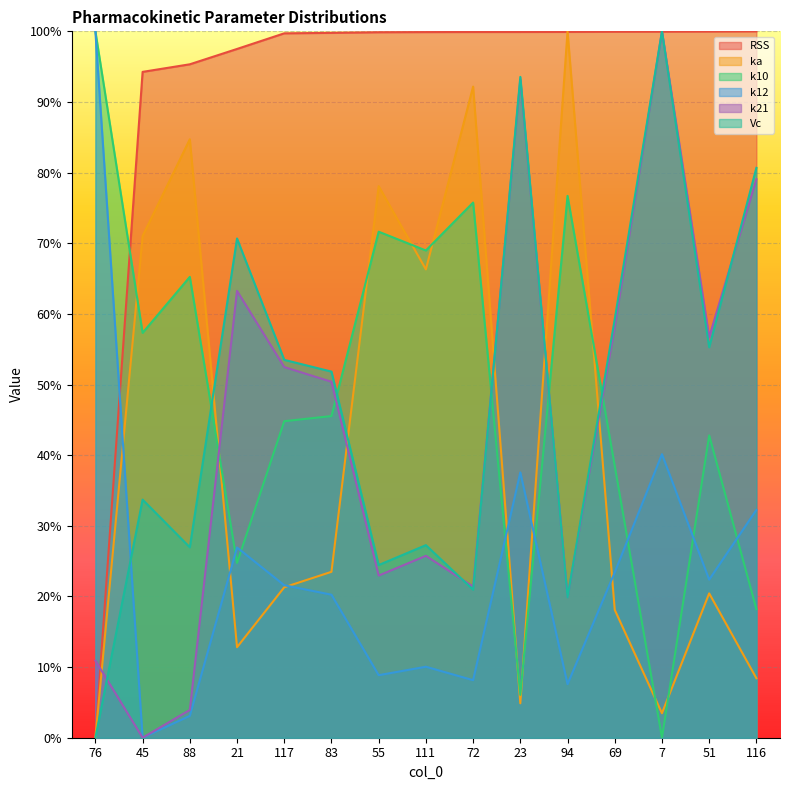

Which series has the largest range (max minus min)?

RSS